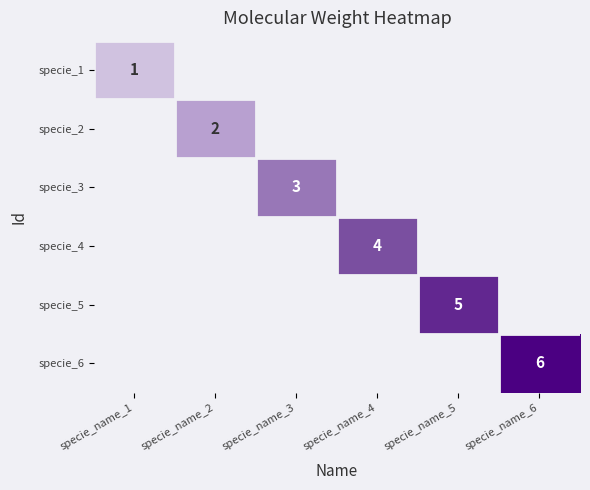

True or false: specie_6 has a value of 3 at specie_name_6.

False